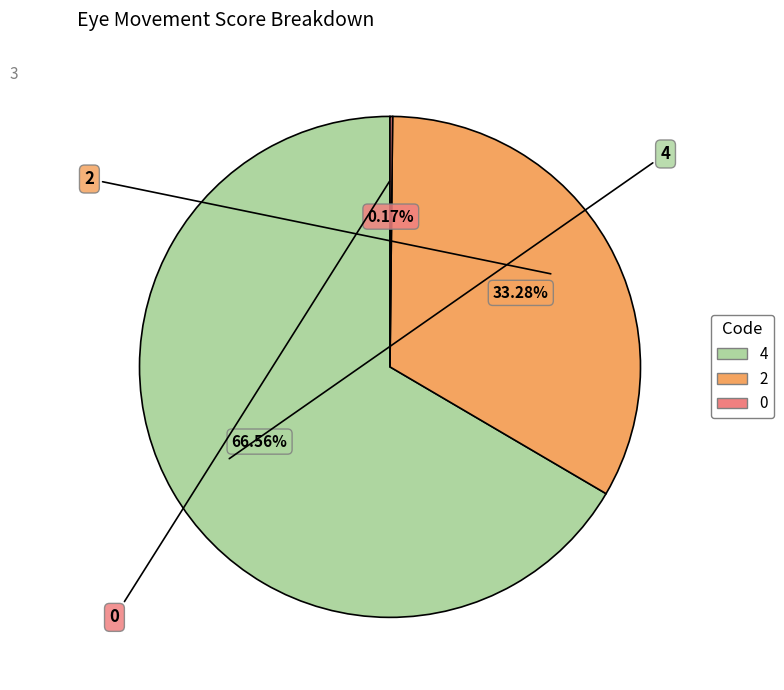

What is the majority slice?

4